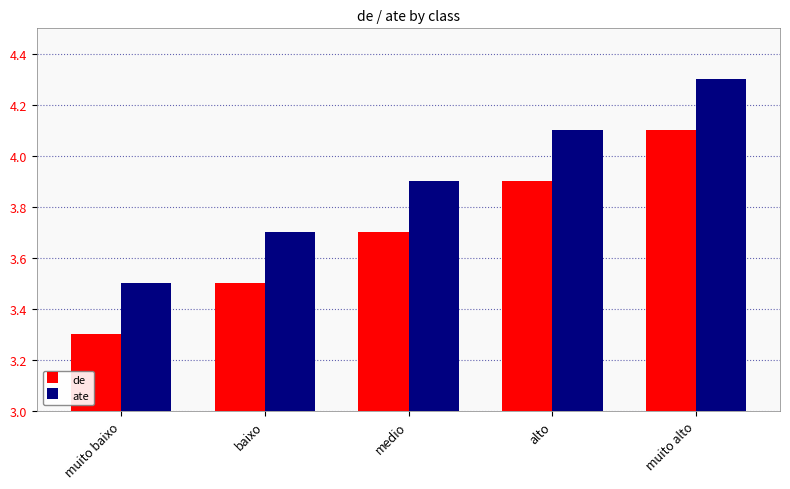

Which series has the largest total across all categories?

ate